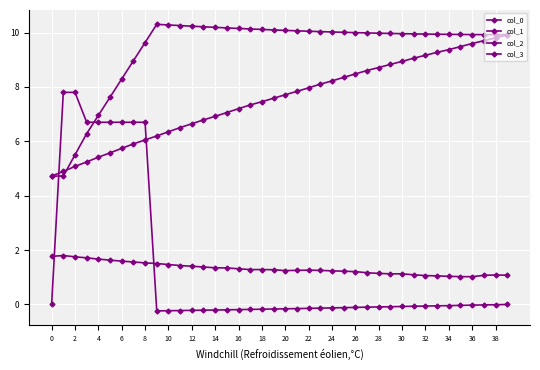

How many distinct data groups are displayed?

4